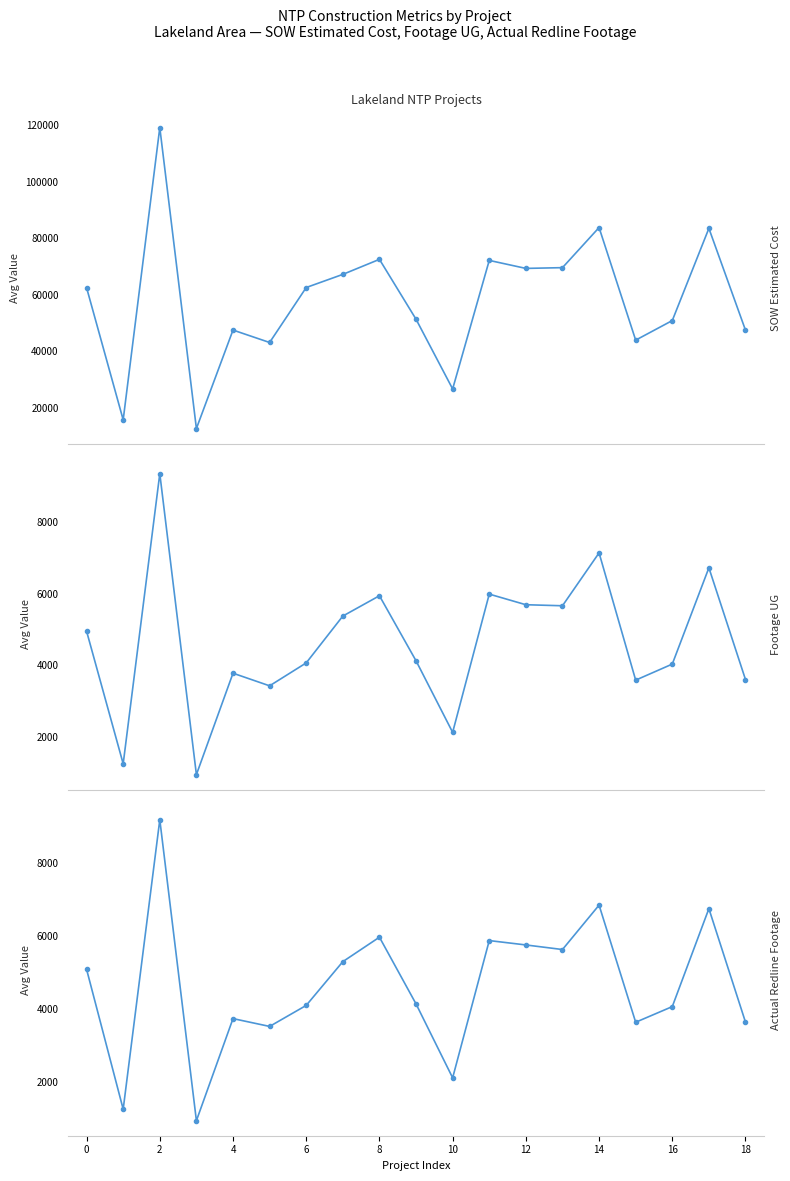

What is the greatest value displayed?

119135.3